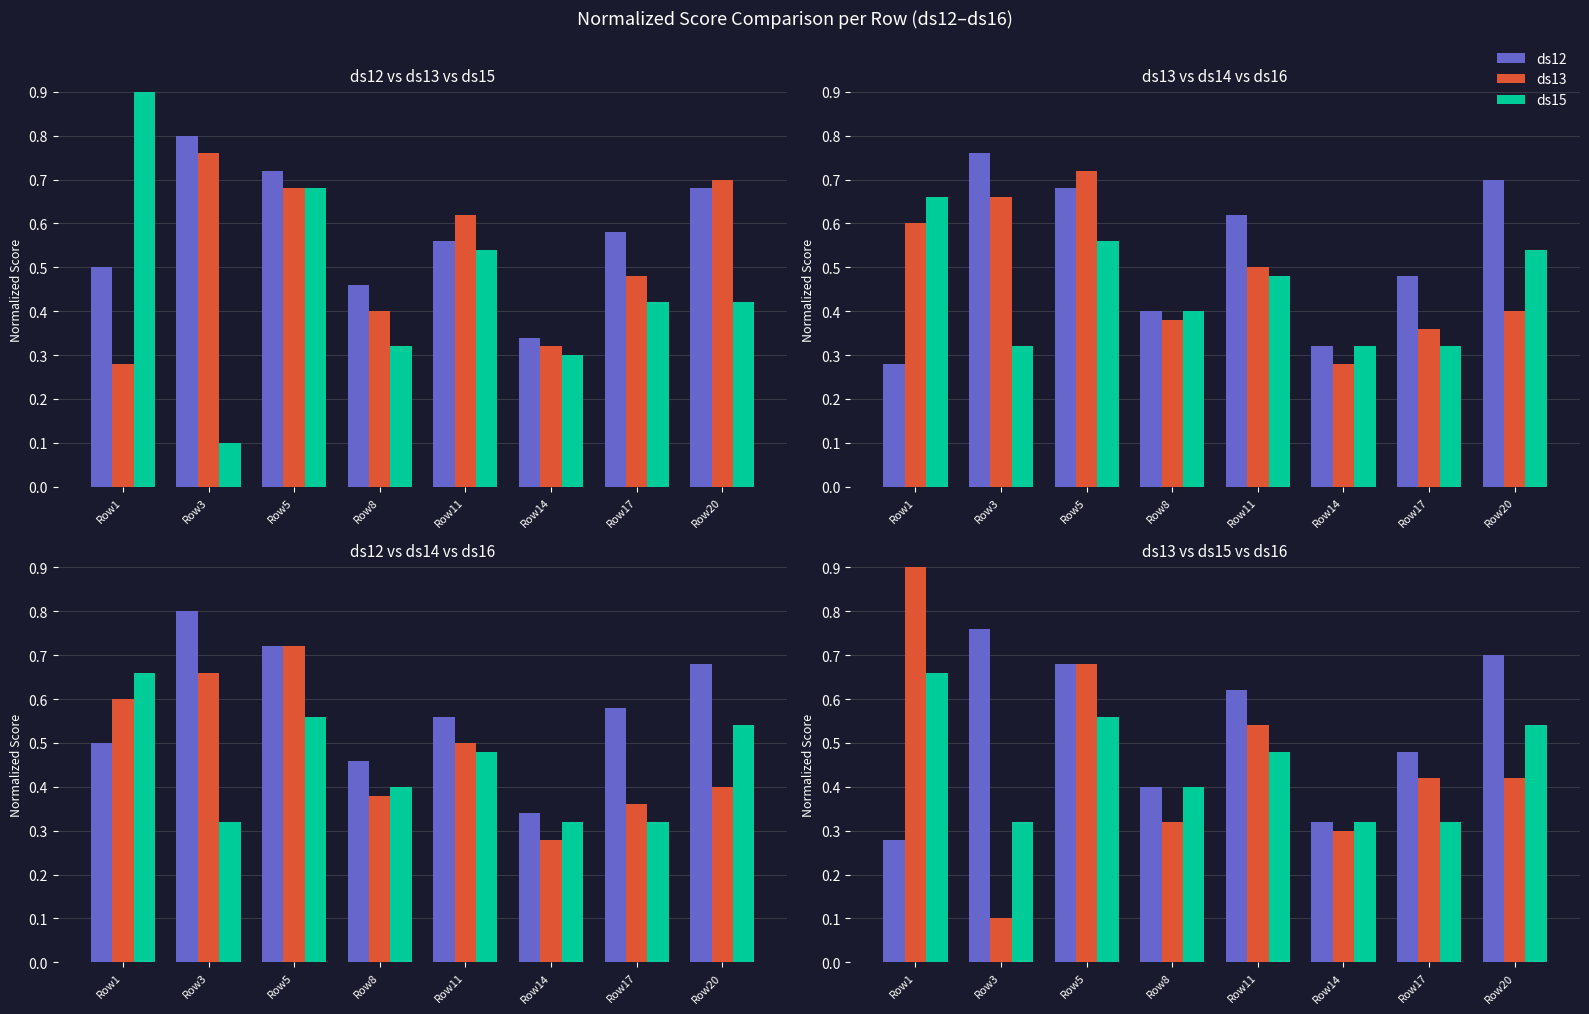

Between Row17 and Row5, which is larger?

Row5